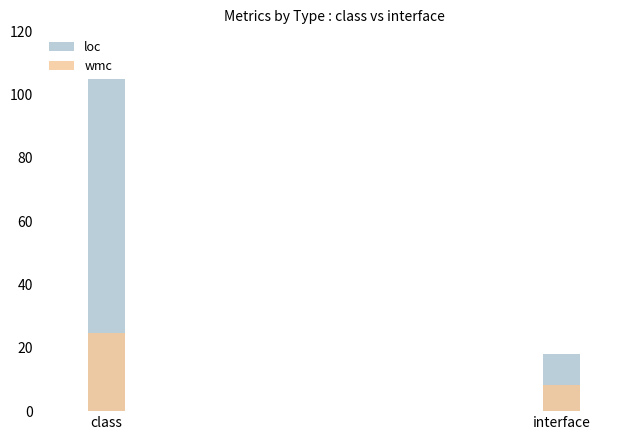

What is the total value across all series at interface?

26.4